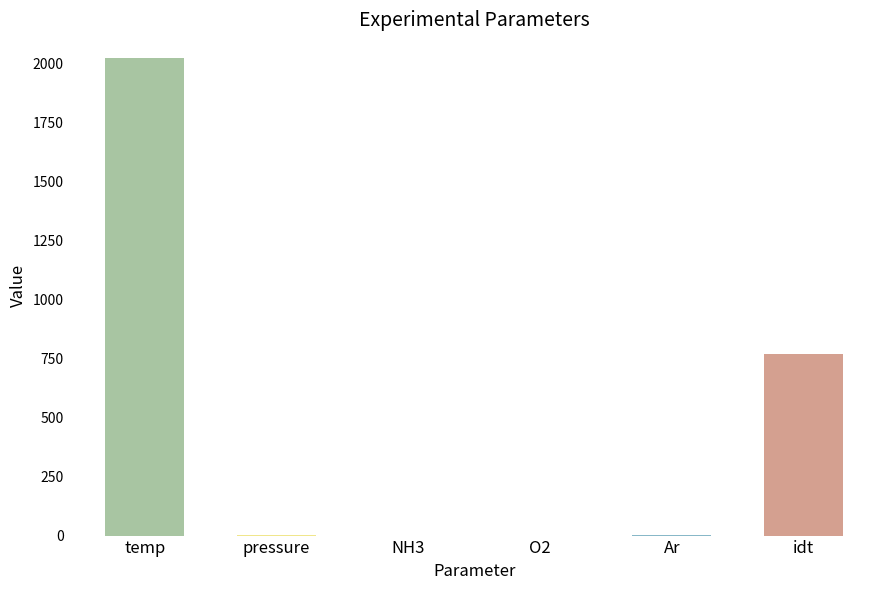

Does the chart contain any negative values?

No